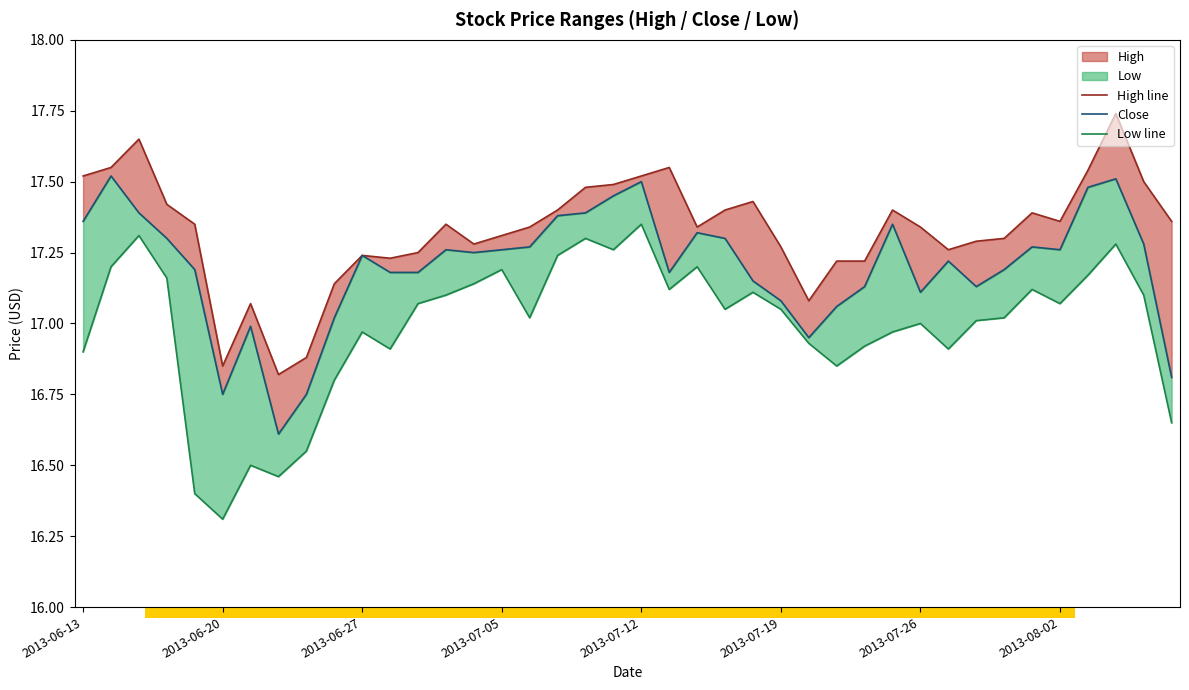

True or false: Close and Low line cross at least once.

False